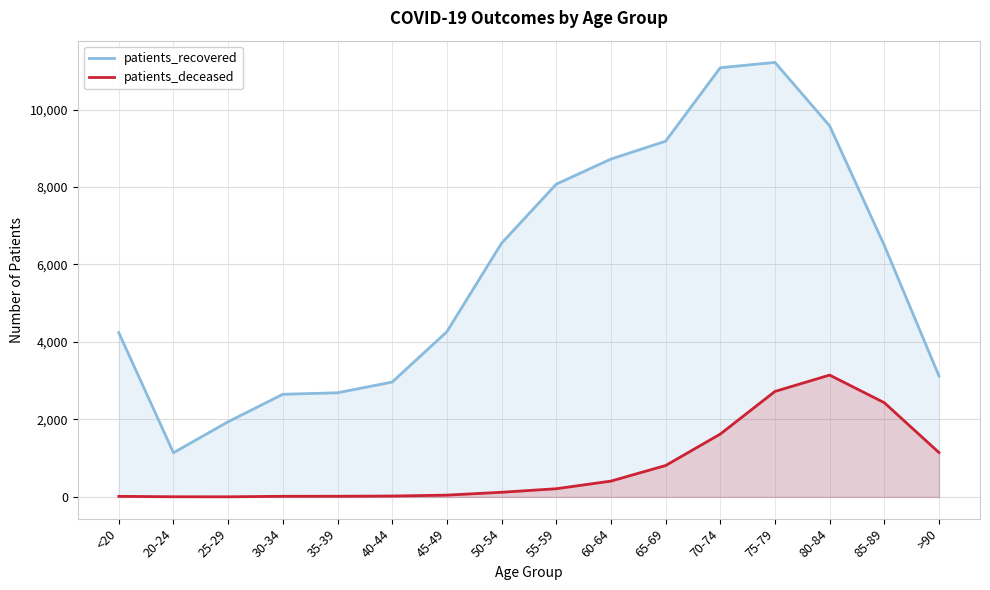

True or false: patients_recovered has a value of 11529 at 50-54.

False